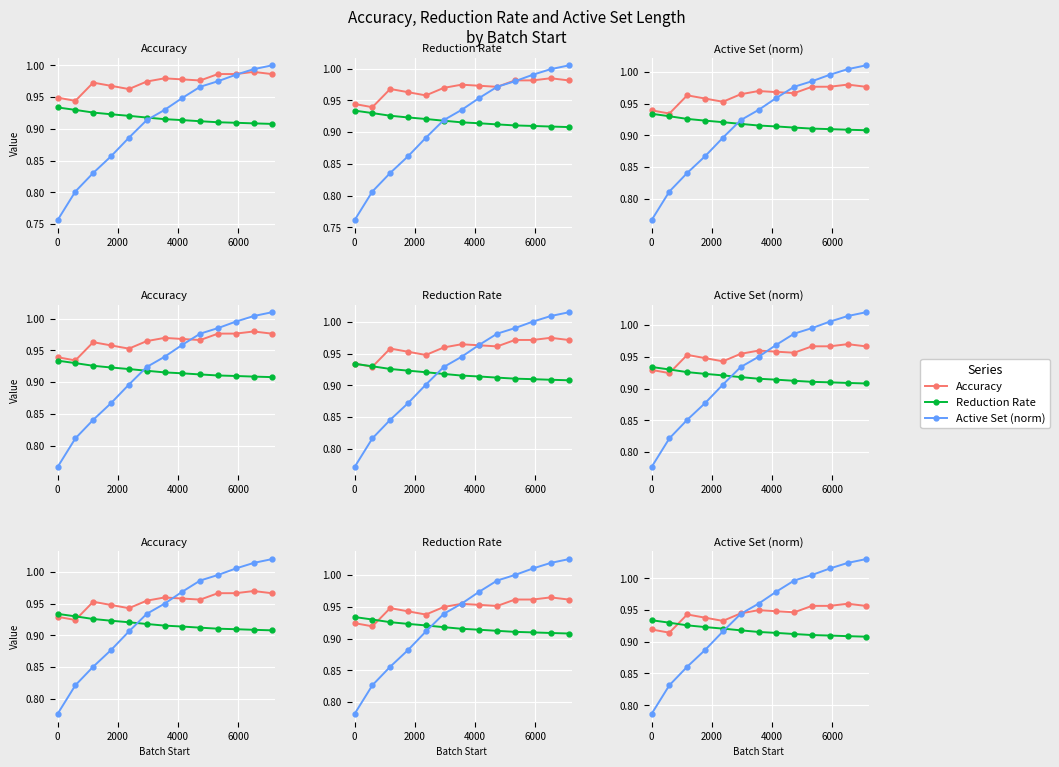

The Reduction Rate series shows 1.5 at 8. True or false?

False